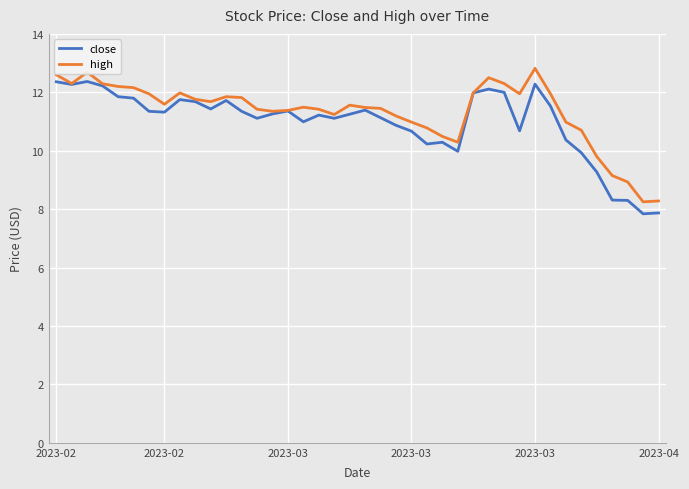

What is the maximum value for high?

12.8